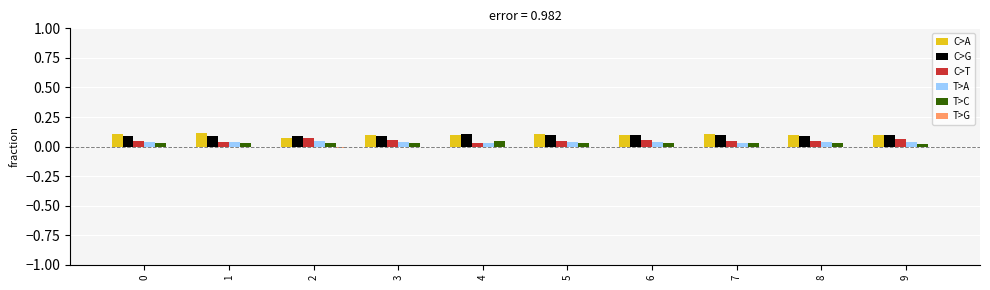

Is it true that C>G equals 0.1 at 0?

True